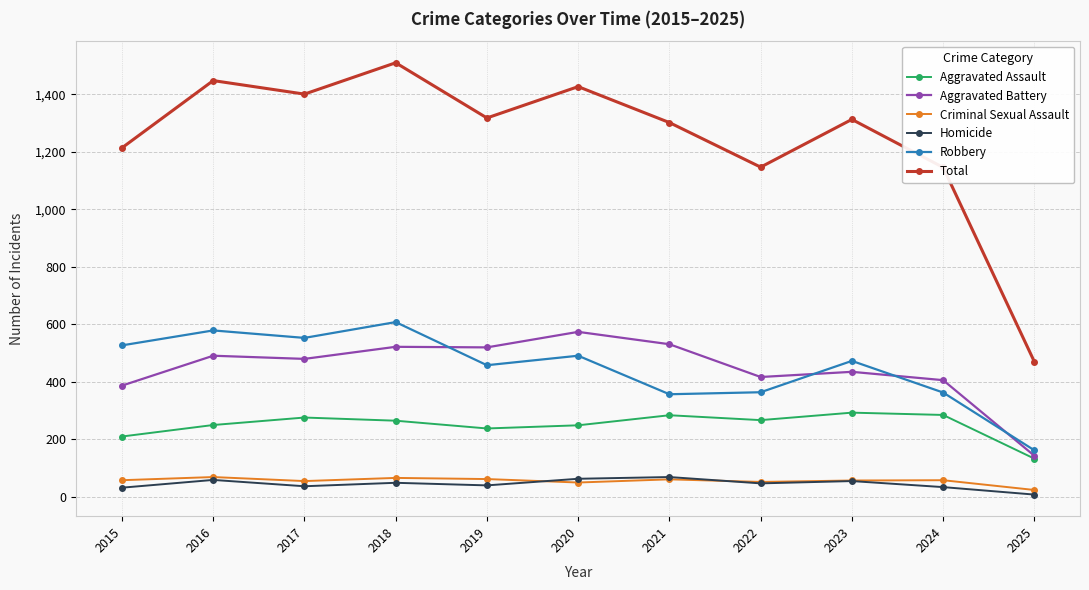

What is the difference between the highest and lowest values at 2018?

1461